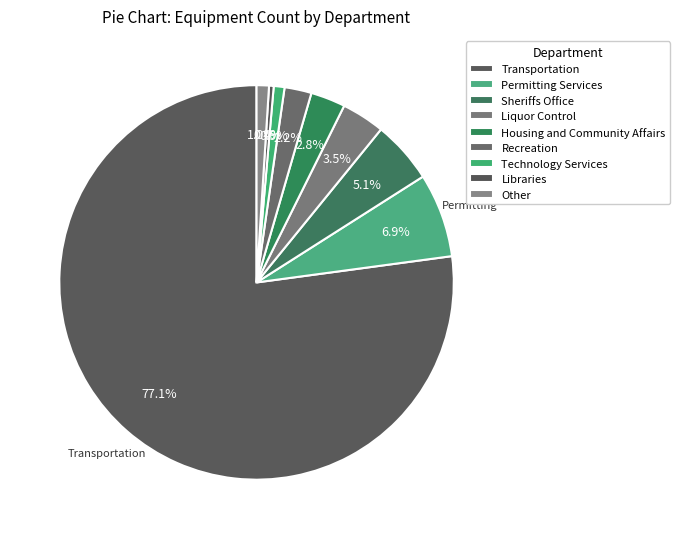

Count the number of slices in the pie.

9